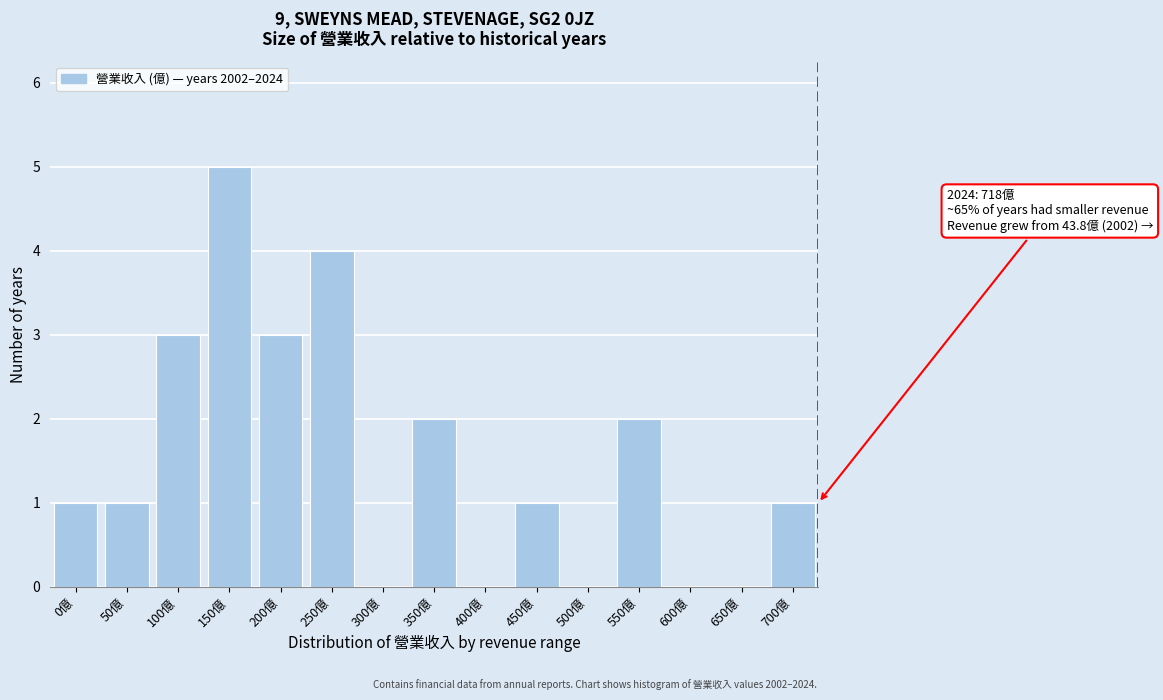

Reading right to left, what are all the values shown in this chart?

700億=1	650億=0	600億=0	550億=2	500億=0	450億=1	400億=0	350億=2	300億=0	250億=4	200億=3	150億=5	100億=3	50億=1	0億=1